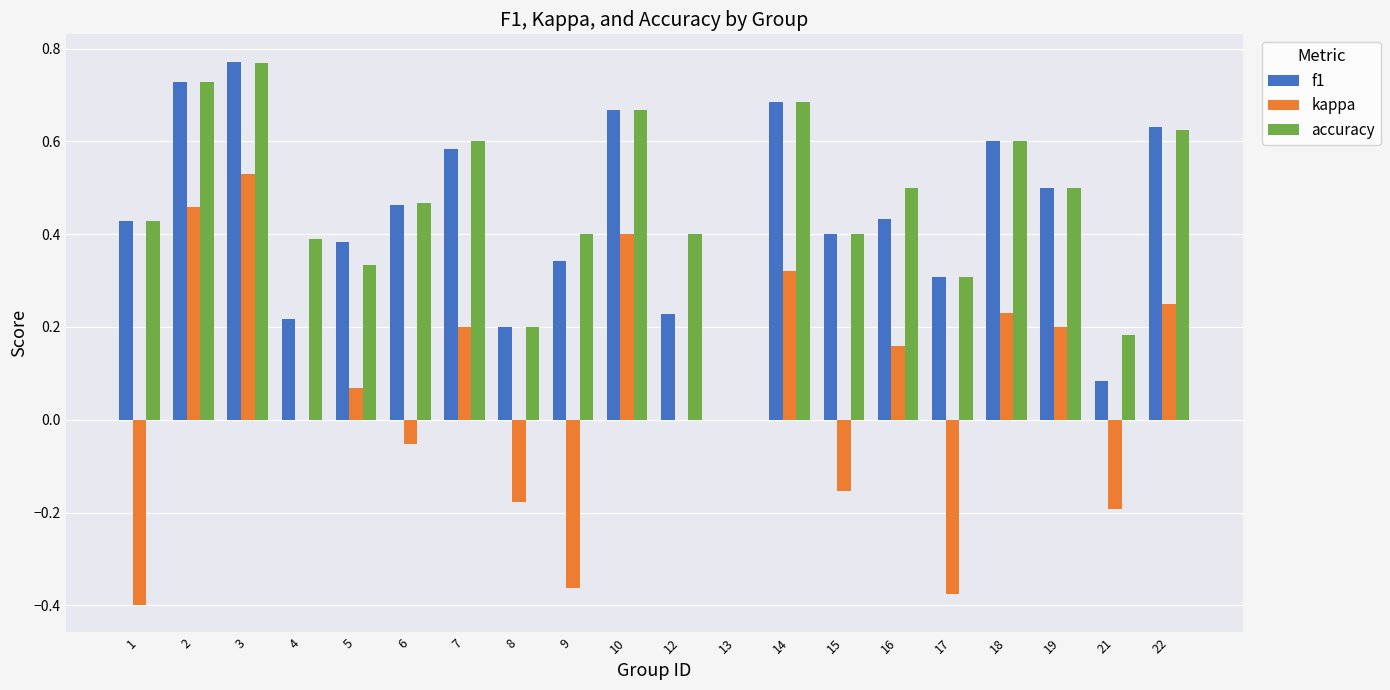

What is the sum of all f1 values?

8.7